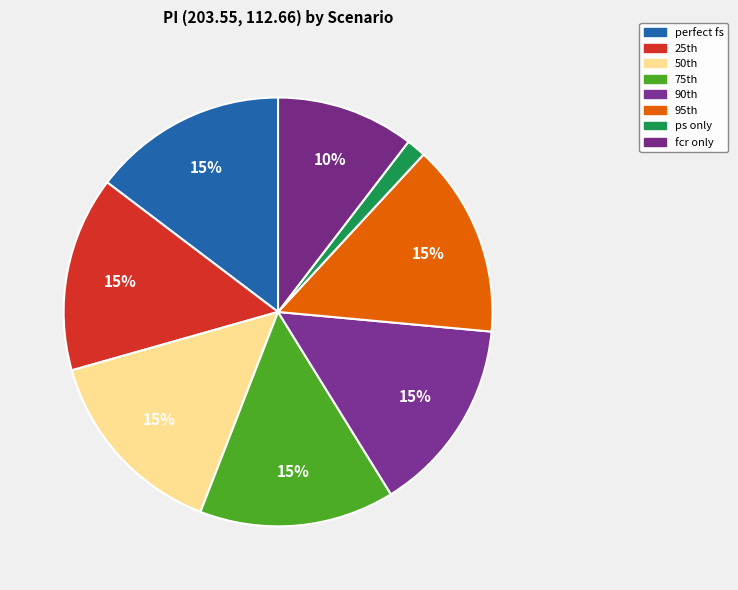

How many slices are in this pie chart?

8